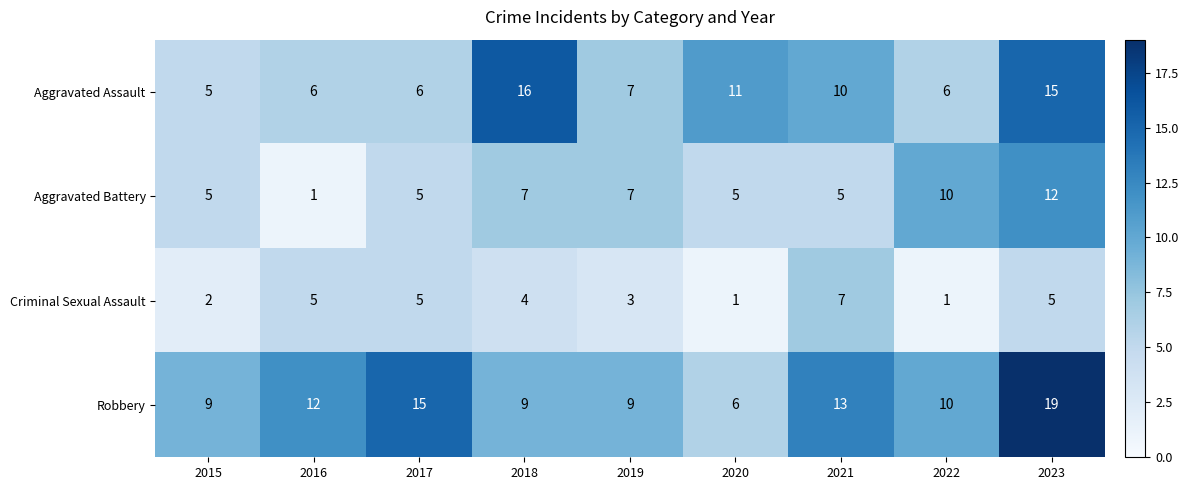

At which label does Criminal Sexual Assault first exceed 4?

2016